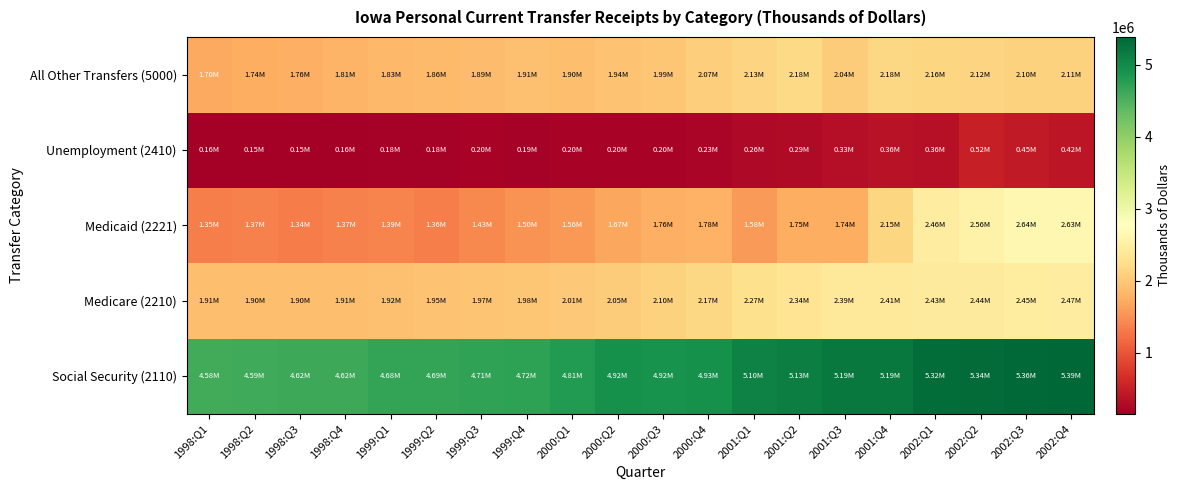

Reading left to right, what are all the values shown in this chart?

Social Security (2110): 1998:Q1=4576908	1998:Q2=4592148	1998:Q3=4616100	1998:Q4=4619660	1999:Q1=4675408	1999:Q2=4691788	1999:Q3=4705460	1999:Q4=4718516	2000:Q1=4807288	2000:Q2=4921508	2000:Q3=4916956	2000:Q4=4931788	2001:Q1=5099828	2001:Q2=5127736	2001:Q3=5188236	2001:Q4=5190544	2002:Q1=5323400	2002:Q2=5344340	2002:Q3=5364204	2002:Q4=5388144
Medicare (2210): 1998:Q1=1907572	1998:Q2=1898060	1998:Q3=1898944	1998:Q4=1910264	1999:Q1=1924872	1999:Q2=1945452	1999:Q3=1965336	1999:Q4=1984596	2000:Q1=2009724	2000:Q2=2045032	2000:Q3=2099192	2000:Q4=2173040	2001:Q1=2265356	2001:Q2=2336364	2001:Q3=2385636	2001:Q4=2411920	2002:Q1=2429388	2002:Q2=2438792	2002:Q3=2450804	2002:Q4=2465604
Medicaid (2221): 1998:Q1=1348220	1998:Q2=1365756	1998:Q3=1337516	1998:Q4=1373520	1999:Q1=1385696	1999:Q2=1359488	1999:Q3=1430440	1999:Q4=1503360	2000:Q1=1557608	2000:Q2=1674104	2000:Q3=1763144	2000:Q4=1778564	2001:Q1=1578032	2001:Q2=1746328	2001:Q3=1737976	2001:Q4=2151408	2002:Q1=2464268	2002:Q2=2558400	2002:Q3=2638312	2002:Q4=2631264
Unemployment (2410): 1998:Q1=158816	1998:Q2=154232	1998:Q3=153104	1998:Q4=160064	1999:Q1=182672	1999:Q2=182516	1999:Q3=197072	1999:Q4=187504	2000:Q1=199440	2000:Q2=200688	2000:Q3=202704	2000:Q4=231552	2001:Q1=260044	2001:Q2=287112	2001:Q3=325252	2001:Q4=361516	2002:Q1=356416	2002:Q2=517692	2002:Q3=449848	2002:Q4=416440
All Other Transfers (5000): 1998:Q1=1698448	1998:Q2=1735740	1998:Q3=1764632	1998:Q4=1807268	1999:Q1=1830668	1999:Q2=1858172	1999:Q3=1889304	1999:Q4=1913720	2000:Q1=1896540	2000:Q2=1942360	2000:Q3=1991228	2000:Q4=2067412	2001:Q1=2133872	2001:Q2=2179248	2001:Q3=2040880	2001:Q4=2175504	2002:Q1=2155840	2002:Q2=2123364	2002:Q3=2104308	2002:Q4=2107020